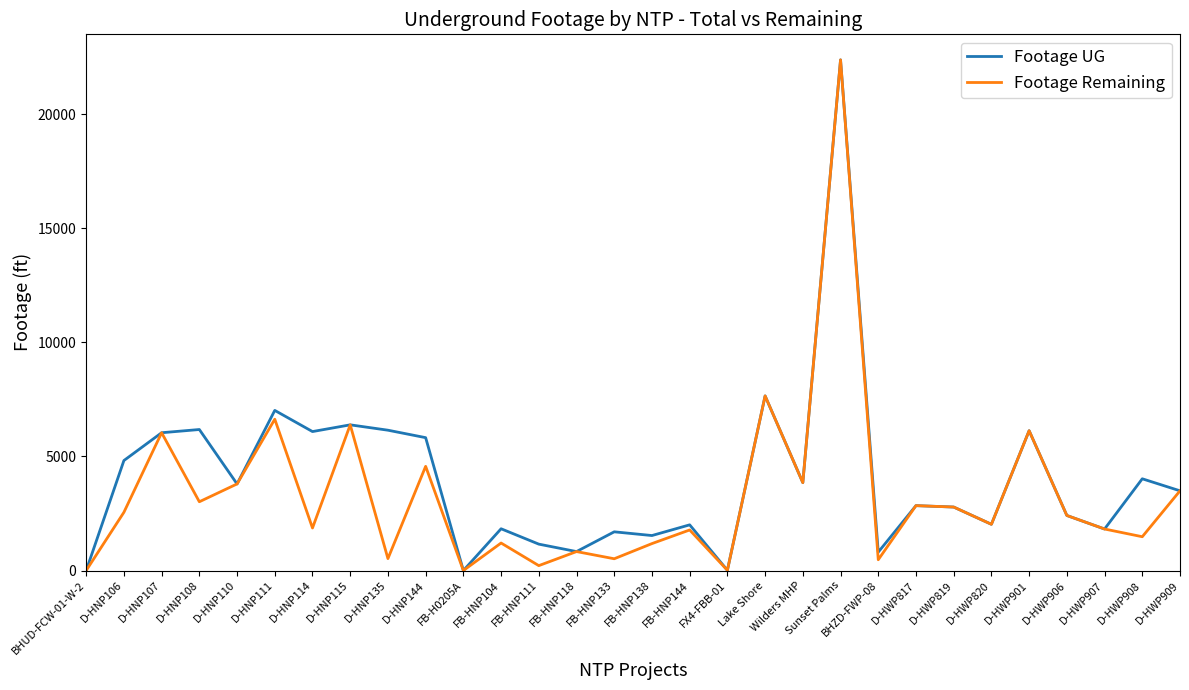

Is the value of Footage UG at D-HNP108 greater than the value of Footage Remaining at FB-HNP104?

Yes